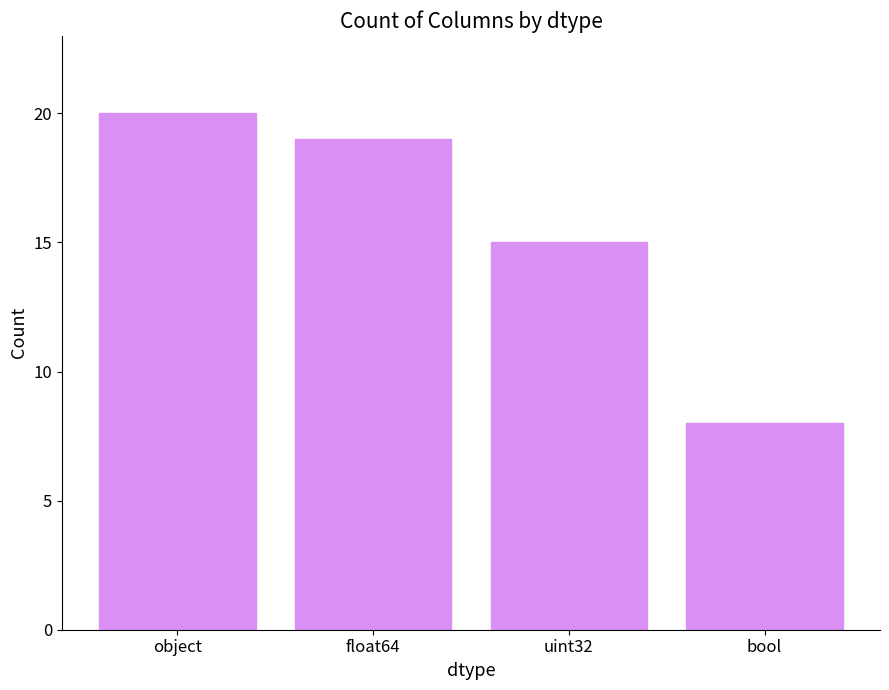

List the labels in order of value, smallest first.

bool, uint32, float64, object